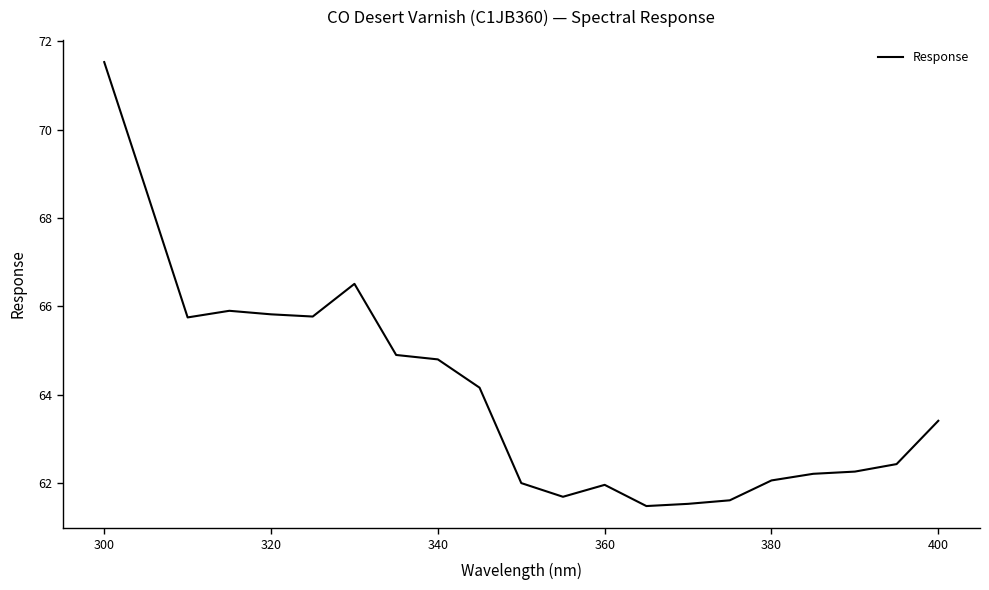

How many distinct data groups are displayed?

1